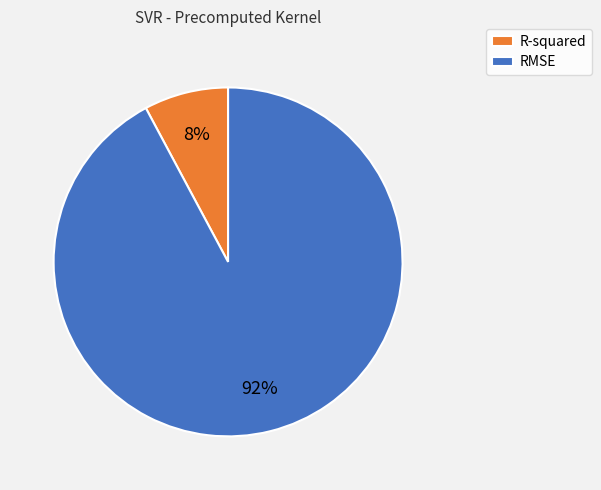

Which slice is the smallest?

R-squared